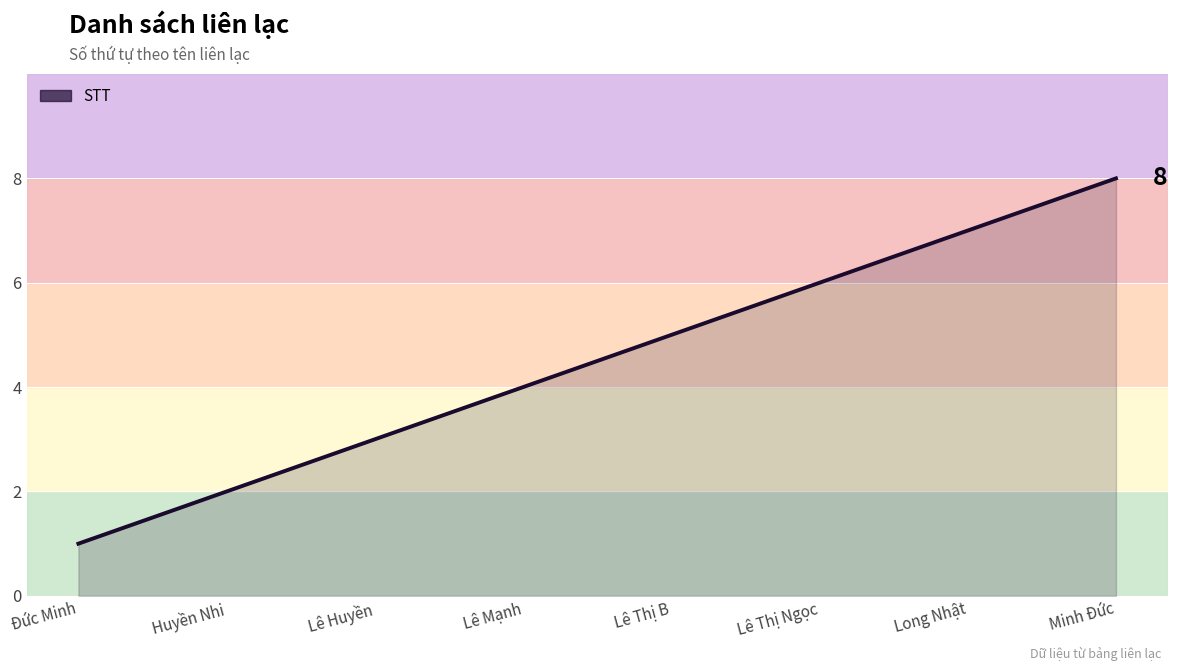

Which category has the lowest value across all series?

Đức Minh